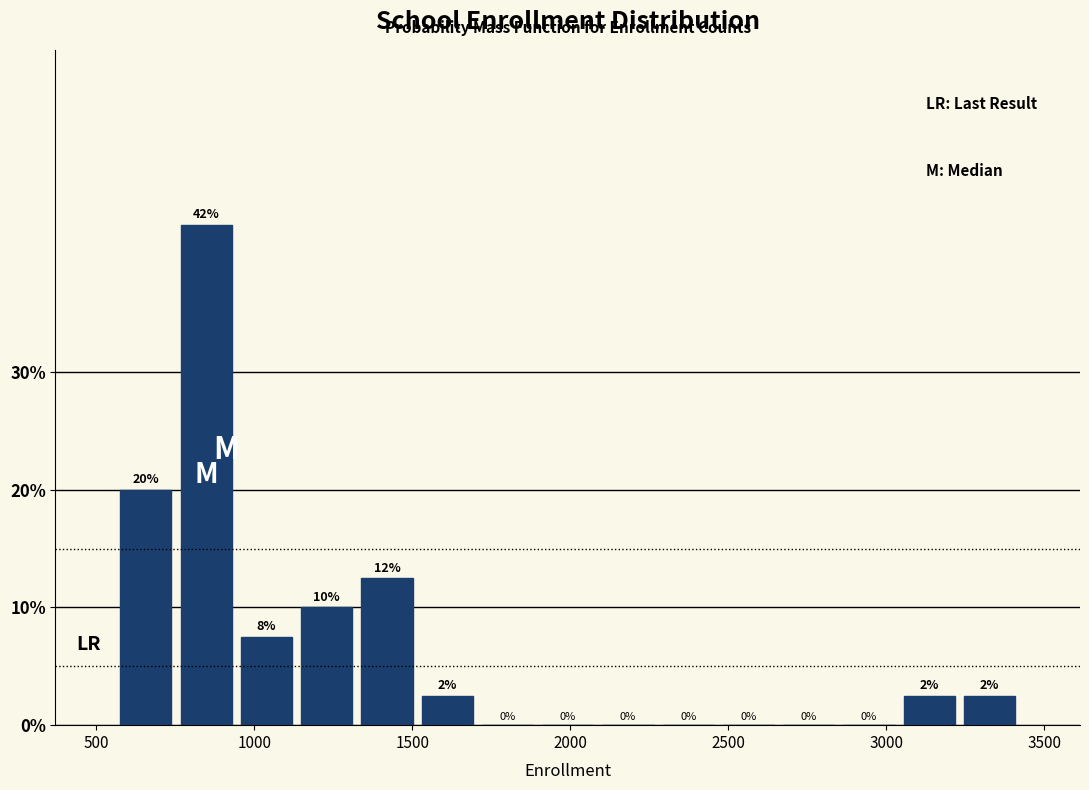

Read against the x-axis, roughly where is the centre of the tallest bar?

850